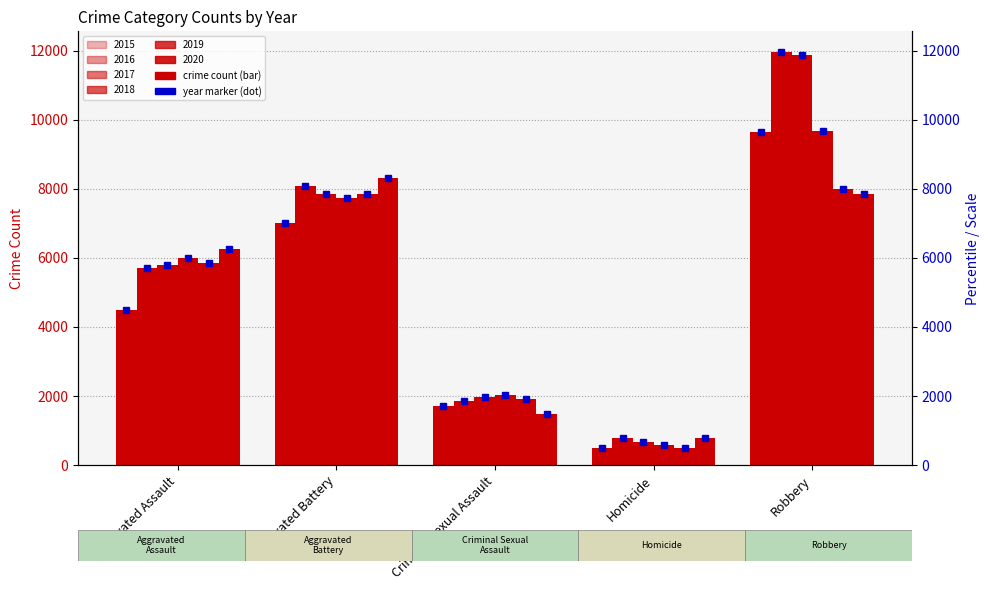

At which category is the sum across all series the highest?

Robbery